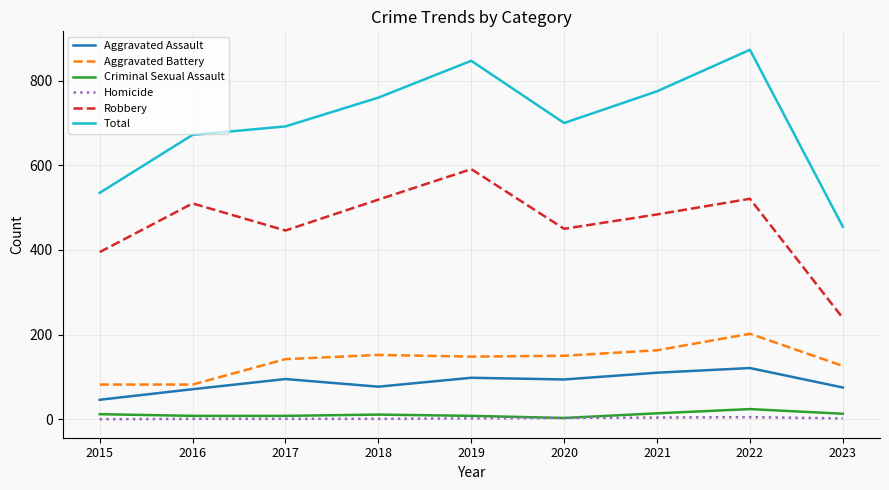

What is the spread (max minus min) of values at 2017?

691